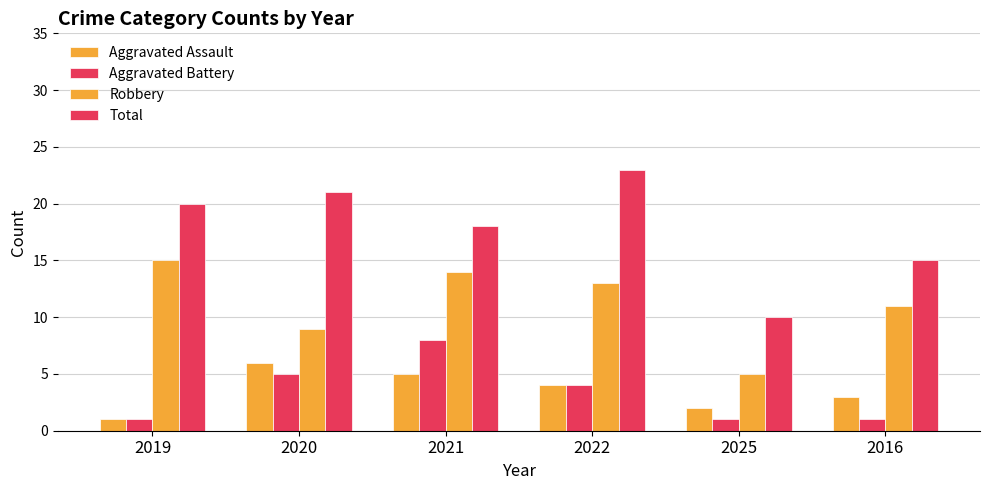

What is the label of the 3rd bar from the left?

2021